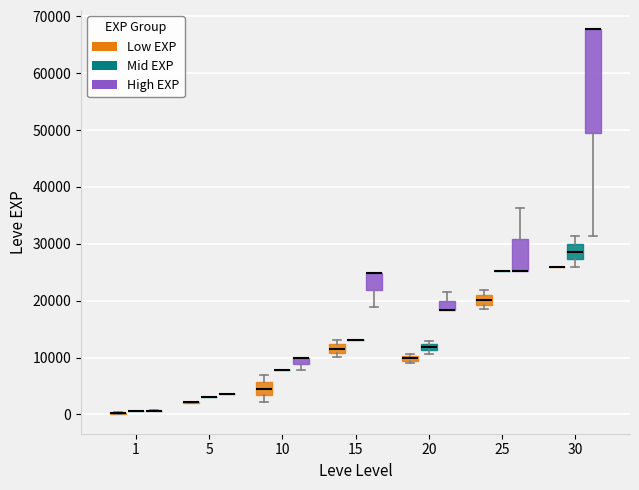

Comparing the boxes themselves (not the whiskers), which one is the tallest?

30 (High EXP)